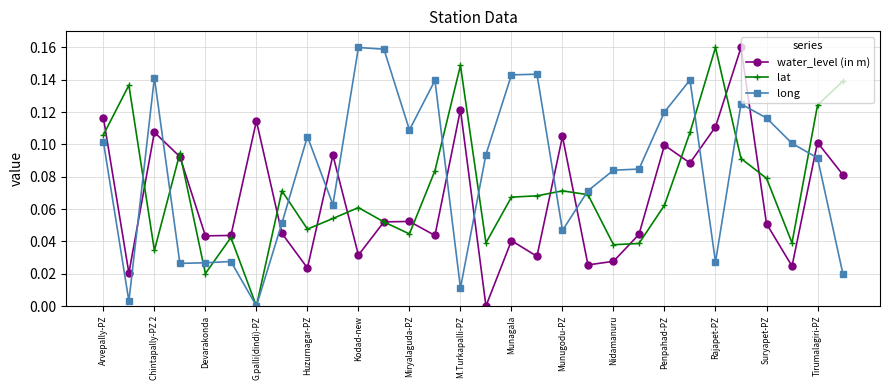

List the series in order of their overall mean, lowest first.

water_level (in m), lat, long